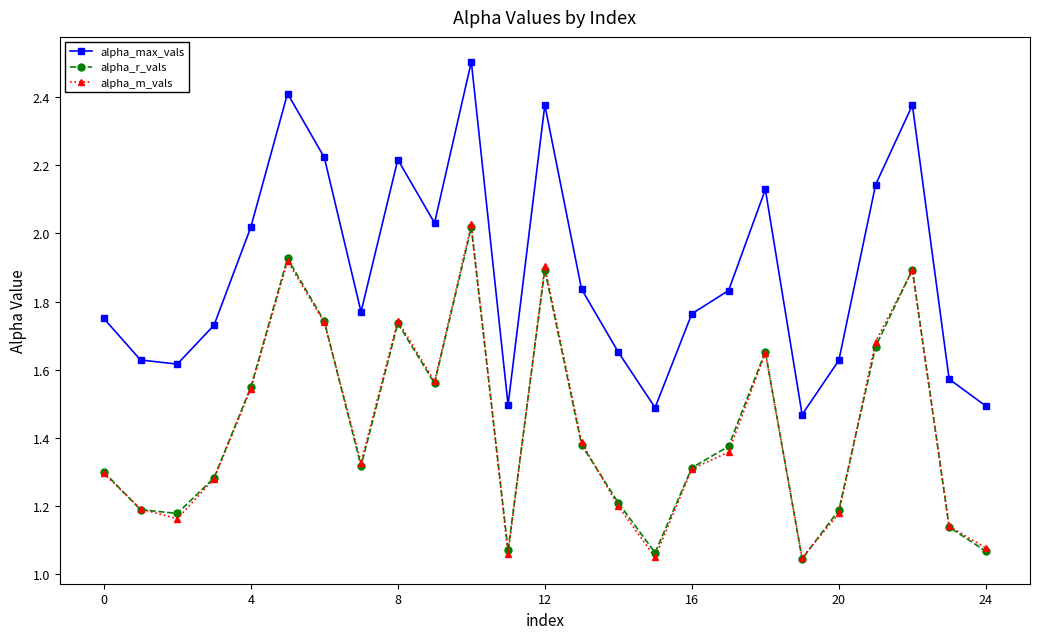

Which series has the largest range (max minus min)?

alpha_max_vals